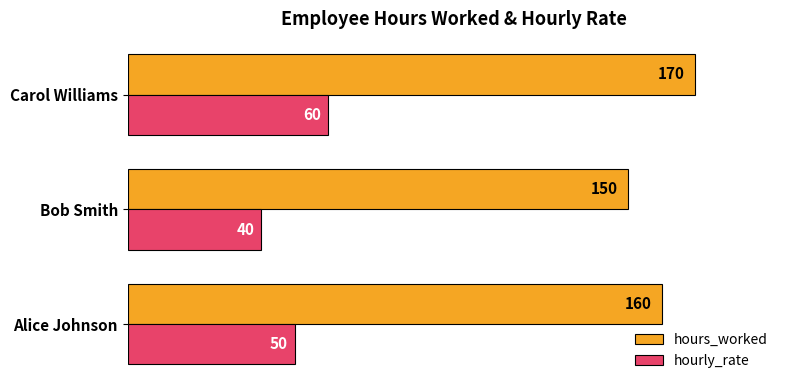

Count the number of data series in this chart.

2